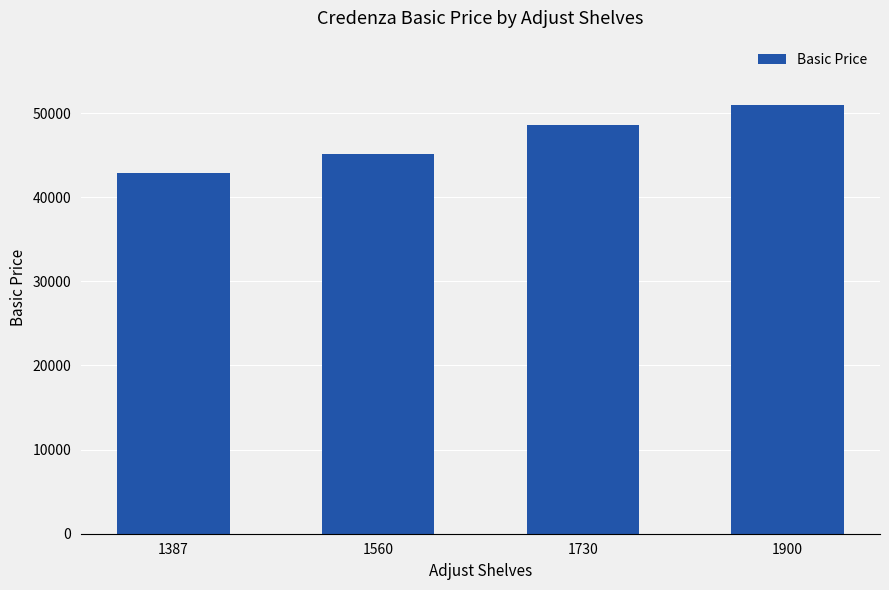

What is the maximum value shown in the chart?

50954.7